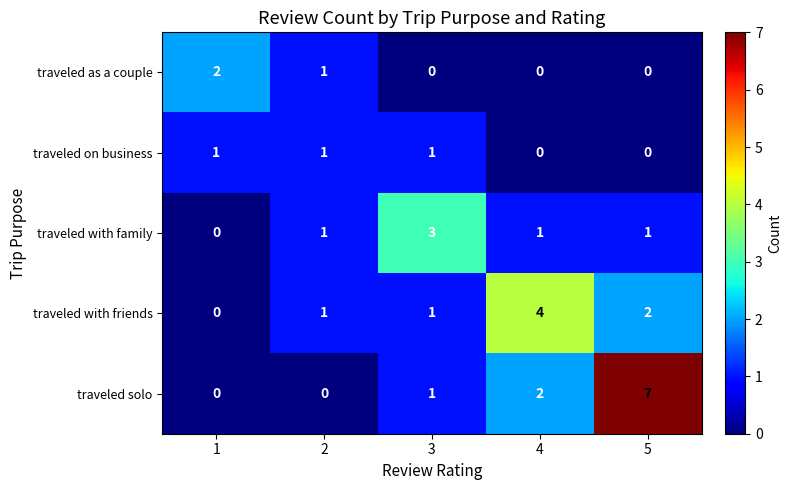

Which label corresponds to the largest value in the chart?

5